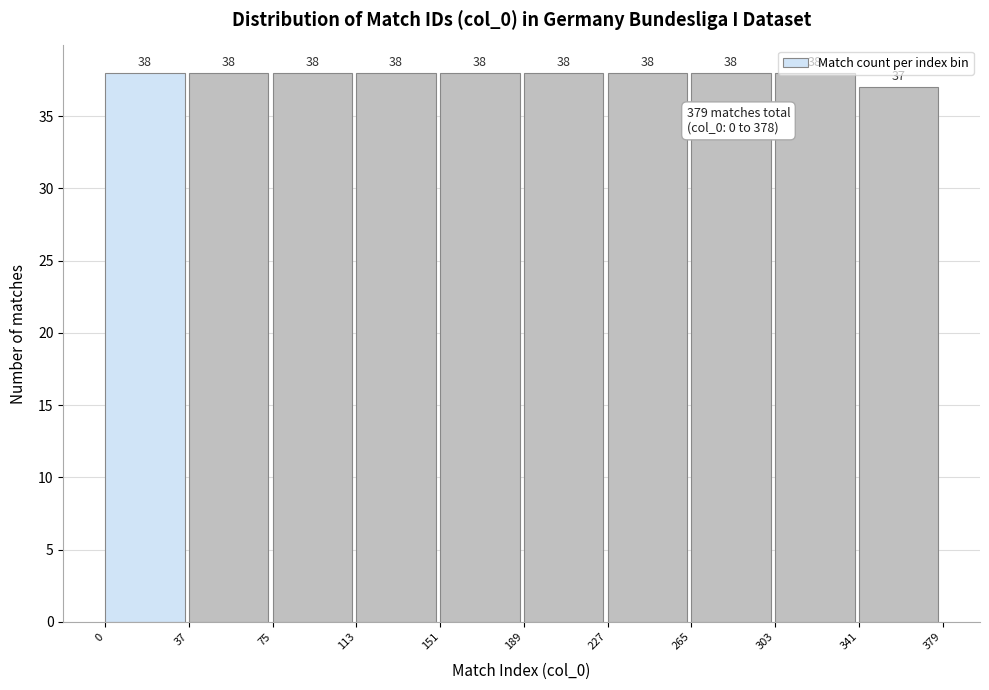

Reading left to right, transcribe this chart: for each bar, give the range it covers on the x-axis and its height.

0 to 37: 38
37 to 75: 38
75 to 113: 38
113 to 151: 38
151 to 189: 38
189 to 227: 38
227 to 265: 38
265 to 303: 38
303 to 341: 38
341 to 379: 37